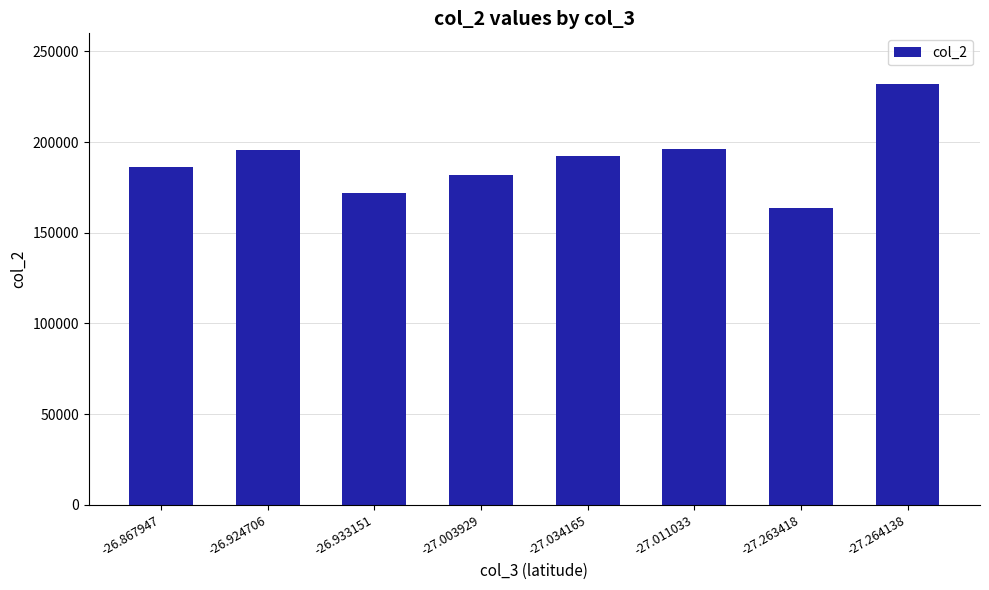

What position from the right is -27.263418?

2